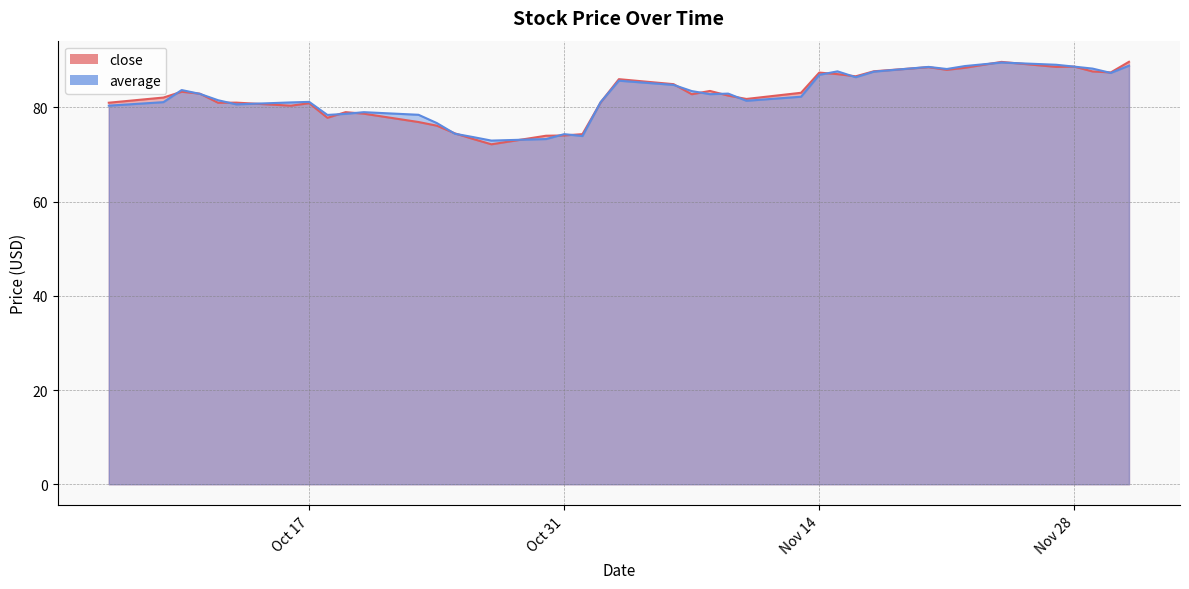

How many lines are shown in the chart?

2